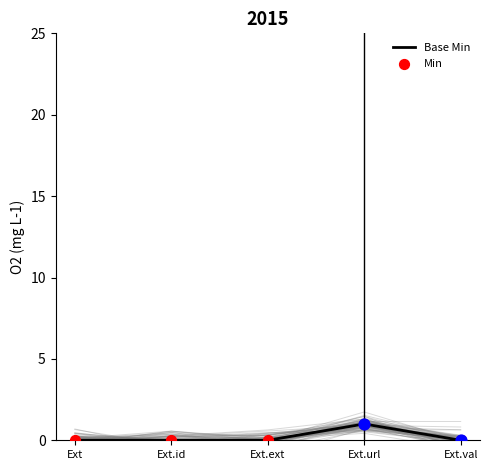

What are all the series names shown in the legend?

Base Min, Min